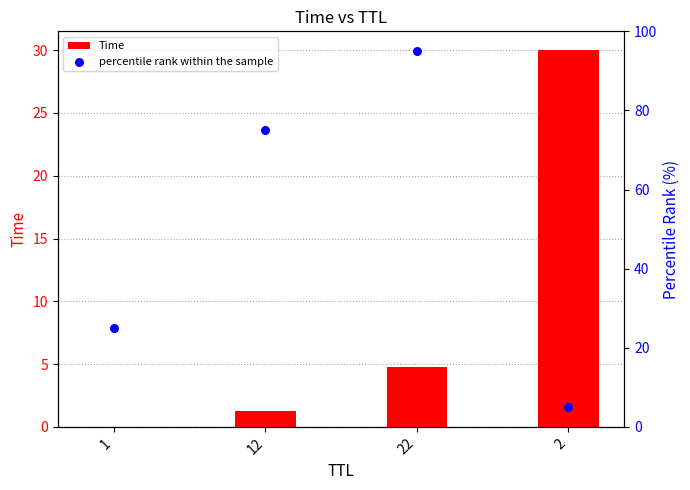

Is the value of Time at 1 greater than the value of percentile rank within the sample at 1?

No